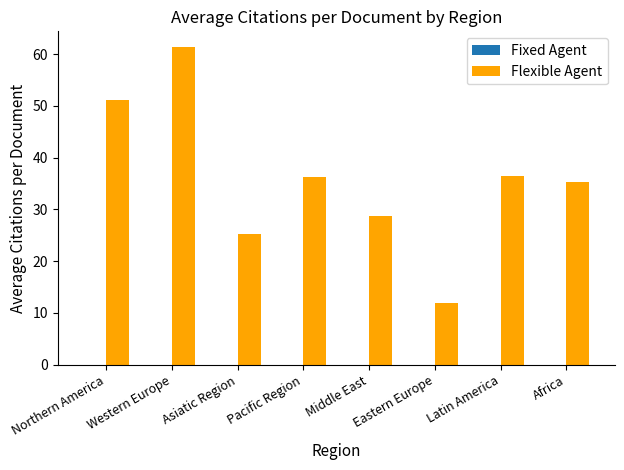

Which label corresponds to the smallest value in the chart?

Eastern Europe